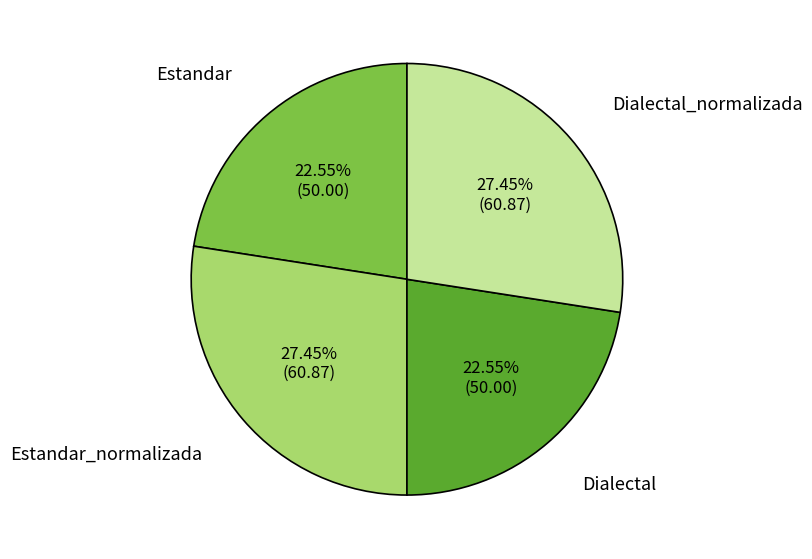

To the nearest percent, what is the combined percentage of Dialectal_normalizada and Estandar_normalizada?

55%